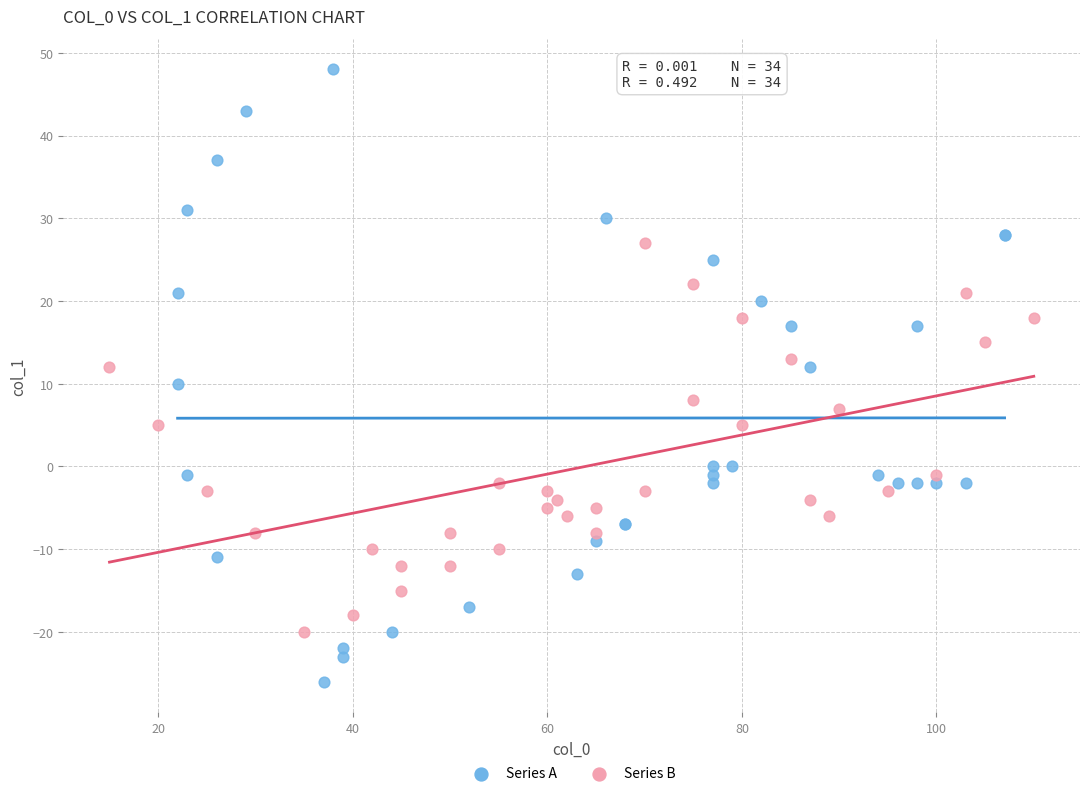

What are all the series names shown in the legend?

Series A, Series B